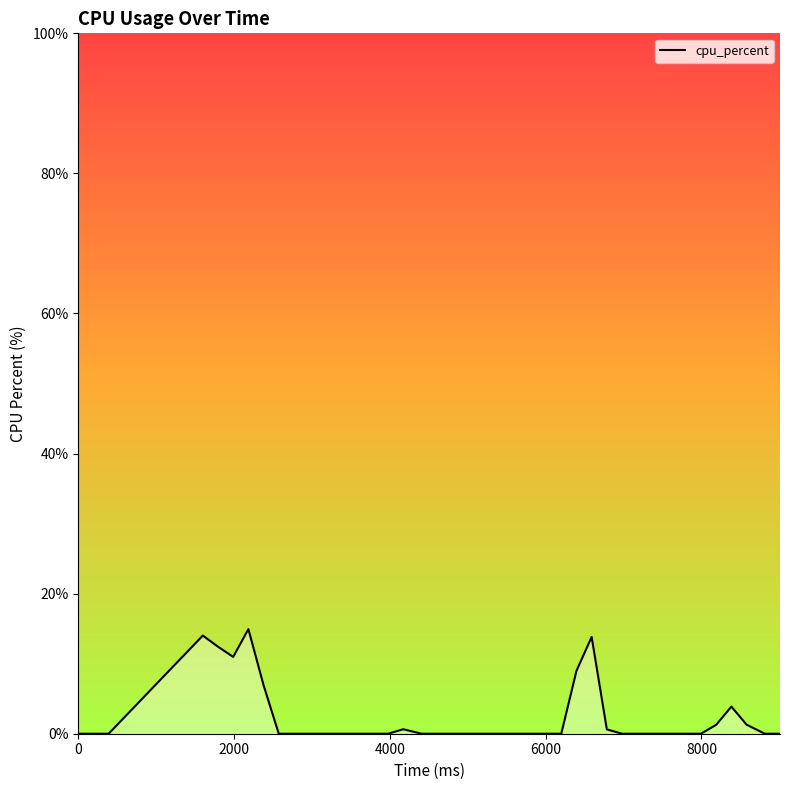

How many values are above zero?

12